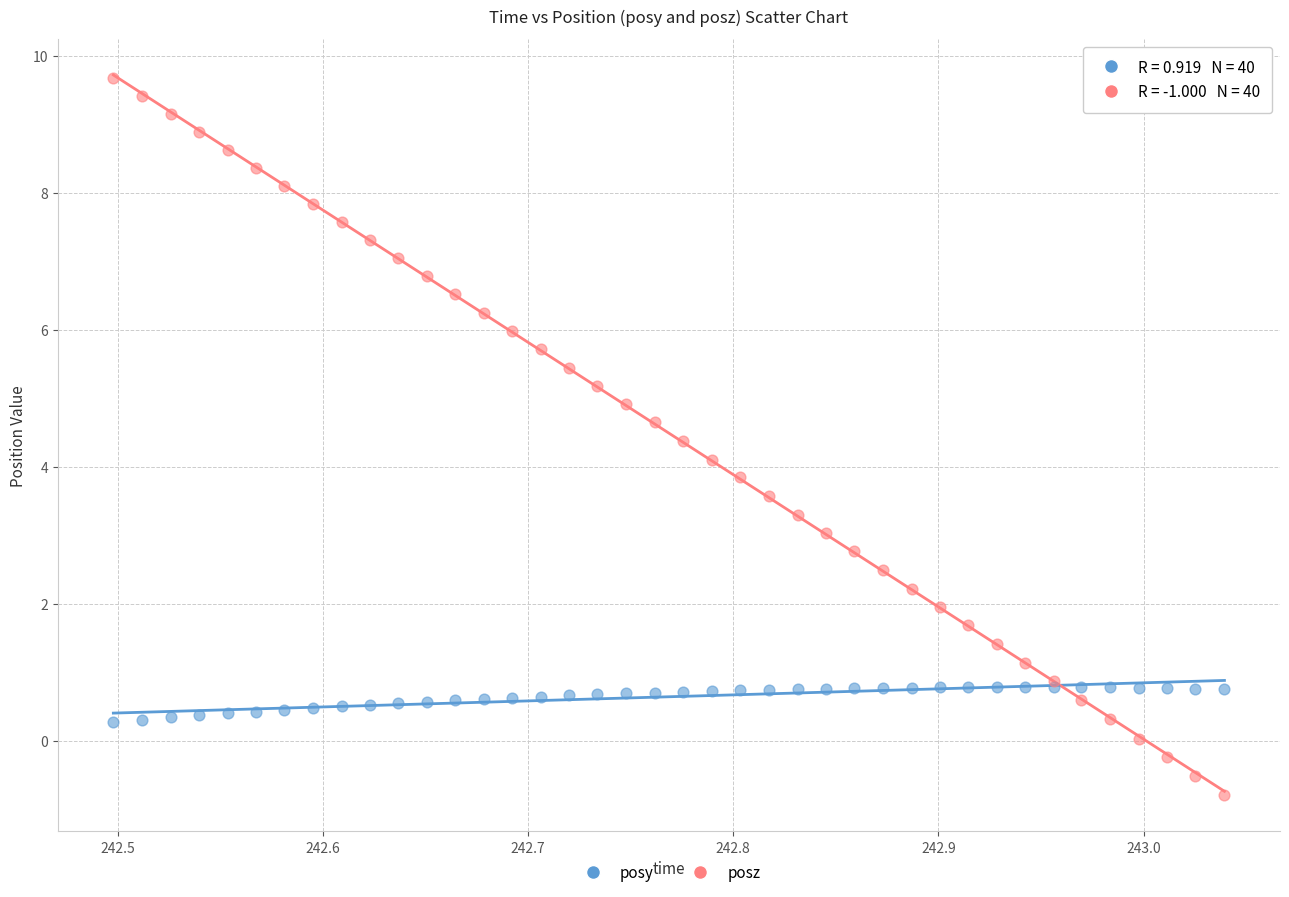

What is the X range (max minus min) for the scatter plot?

0.5